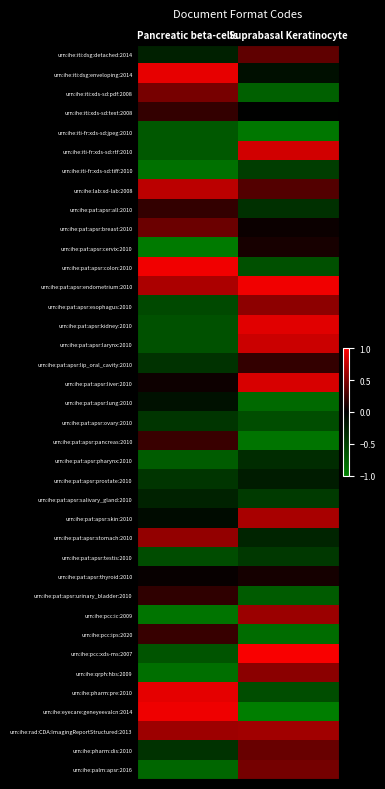

Reading left to right, extract all data points from this chart.

urn:ihe:iti:dsg:detached:2014: Pancreatic beta-cells=-0.3	Suprabasal Keratinocyte=0.4
urn:ihe:iti:dsg:enveloping:2014: Pancreatic beta-cells=0.9	Suprabasal Keratinocyte=-0.1
urn:ihe:iti:xds-sd:pdf:2008: Pancreatic beta-cells=0.5	Suprabasal Keratinocyte=-0.8
urn:ihe:iti:xds-sd:text:2008: Pancreatic beta-cells=0.2	Suprabasal Keratinocyte=-0.0
urn:ihe:iti-fr:xds-sd:jpeg:2010: Pancreatic beta-cells=-0.7	Suprabasal Keratinocyte=-0.9
urn:ihe:iti-fr:xds-sd:rtf:2010: Pancreatic beta-cells=-0.7	Suprabasal Keratinocyte=0.8
urn:ihe:iti-fr:xds-sd:tiff:2010: Pancreatic beta-cells=-0.9	Suprabasal Keratinocyte=-0.5
urn:ihe:lab:xd-lab:2008: Pancreatic beta-cells=0.7	Suprabasal Keratinocyte=0.3
urn:ihe:pat:apsr:all:2010: Pancreatic beta-cells=0.2	Suprabasal Keratinocyte=-0.4
urn:ihe:pat:apsr:breast:2010: Pancreatic beta-cells=0.4	Suprabasal Keratinocyte=0.0
urn:ihe:pat:apsr:cervix:2010: Pancreatic beta-cells=-1.0	Suprabasal Keratinocyte=0.1
urn:ihe:pat:apsr:colon:2010: Pancreatic beta-cells=0.9	Suprabasal Keratinocyte=-0.6
urn:ihe:pat:apsr:endometrium:2010: Pancreatic beta-cells=0.7	Suprabasal Keratinocyte=0.9
urn:ihe:pat:apsr:esophagus:2010: Pancreatic beta-cells=-0.6	Suprabasal Keratinocyte=0.6
urn:ihe:pat:apsr:kidney:2010: Pancreatic beta-cells=-0.6	Suprabasal Keratinocyte=0.9
urn:ihe:pat:apsr:larynx:2010: Pancreatic beta-cells=-0.6	Suprabasal Keratinocyte=0.8
urn:ihe:pat:apsr:lip_oral_cavity:2010: Pancreatic beta-cells=-0.4	Suprabasal Keratinocyte=0.2
urn:ihe:pat:apsr:liver:2010: Pancreatic beta-cells=0.0	Suprabasal Keratinocyte=0.8
urn:ihe:pat:apsr:lung:2010: Pancreatic beta-cells=-0.1	Suprabasal Keratinocyte=-0.8
urn:ihe:pat:apsr:ovary:2010: Pancreatic beta-cells=-0.4	Suprabasal Keratinocyte=-0.6
urn:ihe:pat:apsr:pancreas:2010: Pancreatic beta-cells=0.2	Suprabasal Keratinocyte=-0.9
urn:ihe:pat:apsr:pharynx:2010: Pancreatic beta-cells=-0.7	Suprabasal Keratinocyte=-0.3
urn:ihe:pat:apsr:prostate:2010: Pancreatic beta-cells=-0.4	Suprabasal Keratinocyte=-0.2
urn:ihe:pat:apsr:salivary_gland:2010: Pancreatic beta-cells=-0.3	Suprabasal Keratinocyte=-0.5
urn:ihe:pat:apsr:skin:2010: Pancreatic beta-cells=-0.1	Suprabasal Keratinocyte=0.7
urn:ihe:pat:apsr:stomach:2010: Pancreatic beta-cells=0.6	Suprabasal Keratinocyte=-0.3
urn:ihe:pat:apsr:testis:2010: Pancreatic beta-cells=-0.6	Suprabasal Keratinocyte=-0.4
urn:ihe:pat:apsr:thyroid:2010: Pancreatic beta-cells=0.0	Suprabasal Keratinocyte=0.1
urn:ihe:pat:apsr:urinary_bladder:2010: Pancreatic beta-cells=0.2	Suprabasal Keratinocyte=-0.7
urn:ihe:pcc:ic:2009: Pancreatic beta-cells=-0.9	Suprabasal Keratinocyte=0.6
urn:ihe:pcc:ips:2020: Pancreatic beta-cells=0.2	Suprabasal Keratinocyte=-0.9
urn:ihe:pcc:xds-ms:2007: Pancreatic beta-cells=-0.7	Suprabasal Keratinocyte=1.0
urn:ihe:qrph:hbs:2009: Pancreatic beta-cells=-0.9	Suprabasal Keratinocyte=0.5
urn:ihe:pharm:pre:2010: Pancreatic beta-cells=0.9	Suprabasal Keratinocyte=-0.6
urn:ihe:eyecare:geneyeevalcn:2014: Pancreatic beta-cells=0.9	Suprabasal Keratinocyte=-1.0
urn:ihe:rad:CDA:ImagingReportStructured:2013: Pancreatic beta-cells=0.6	Suprabasal Keratinocyte=0.6
urn:ihe:pharm:dis:2010: Pancreatic beta-cells=-0.4	Suprabasal Keratinocyte=0.4
urn:ihe:palm:apsr:2016: Pancreatic beta-cells=-0.8	Suprabasal Keratinocyte=0.5